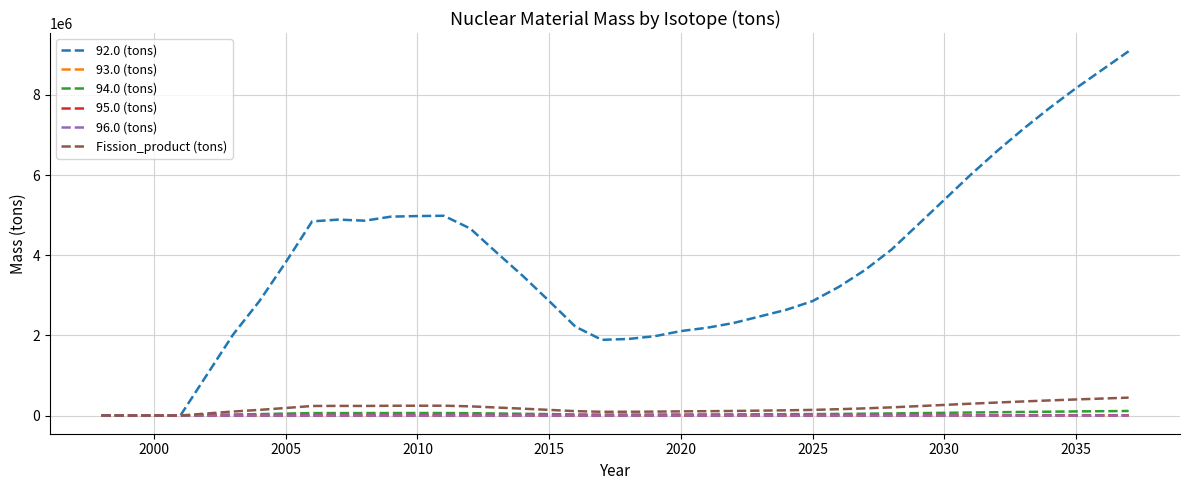

What is the average value of the 93.0 (tons) series?

2536.4